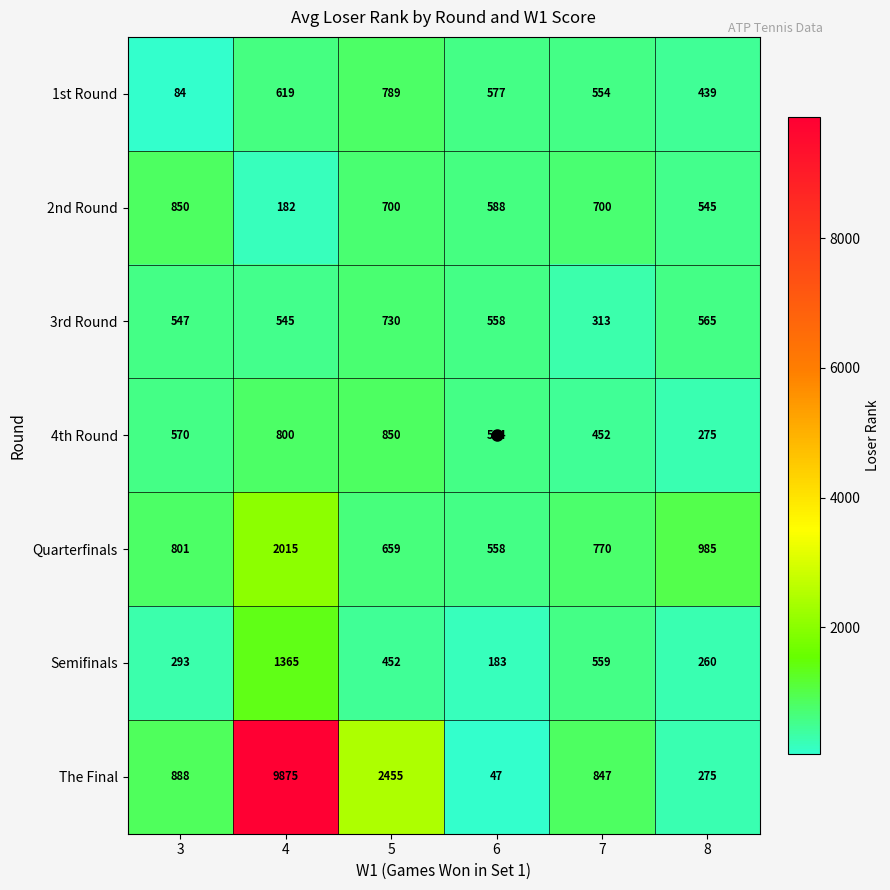

What is the greatest value displayed?

9875